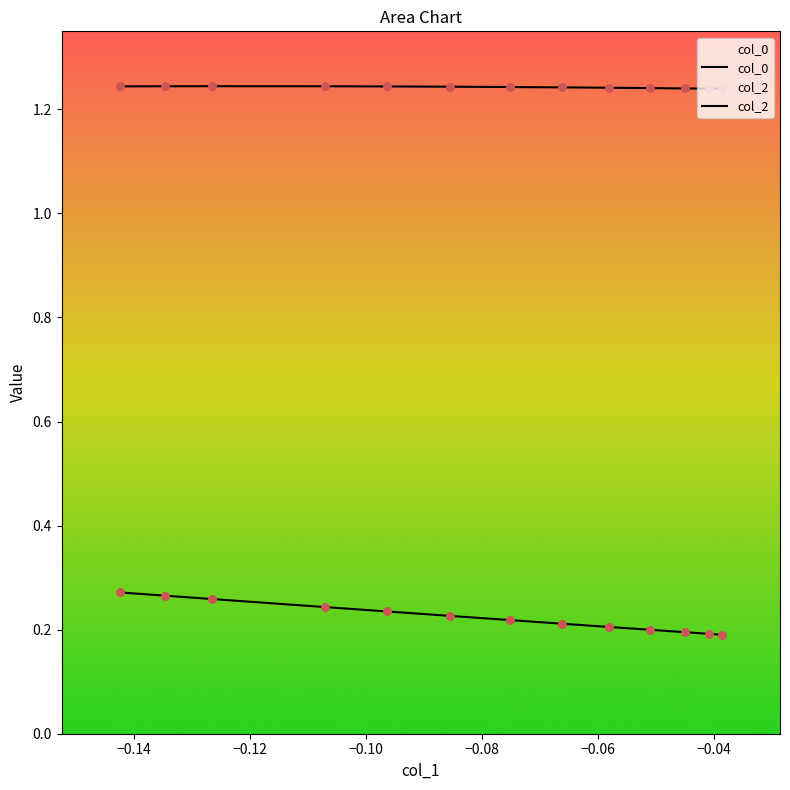

Which series reaches the maximum Y coordinate?

col_0